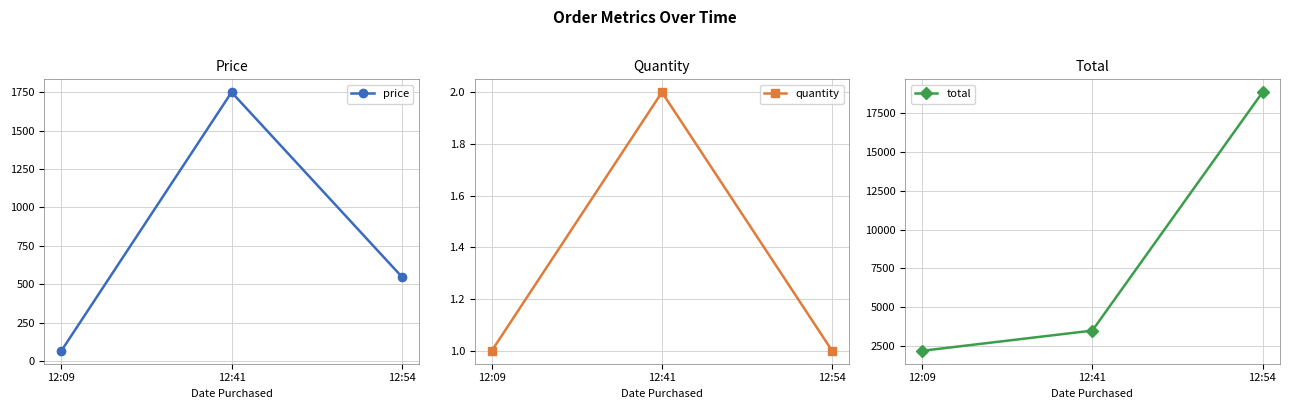

What is the value of the total point at the 1st from the left?

2196.7